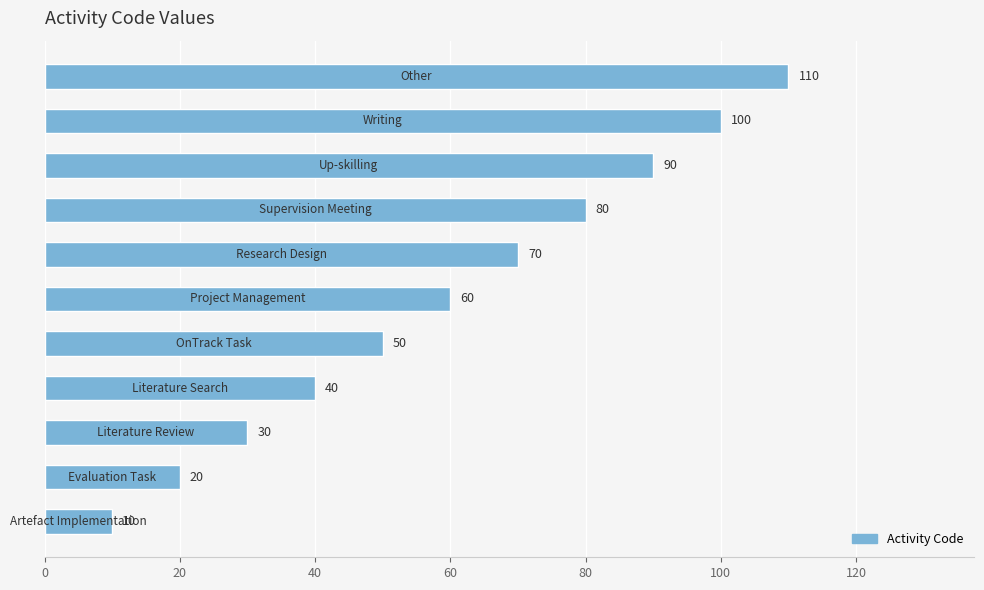

Does the chart contain stacked bars?

No